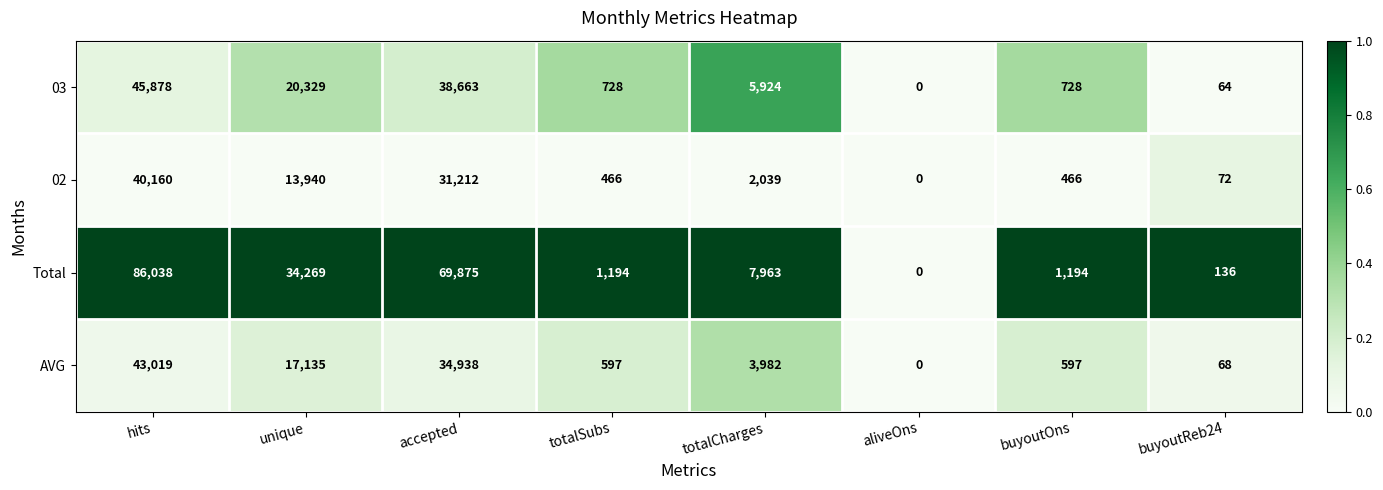

The 02 series shows 72 at buyoutReb24. True or false?

True